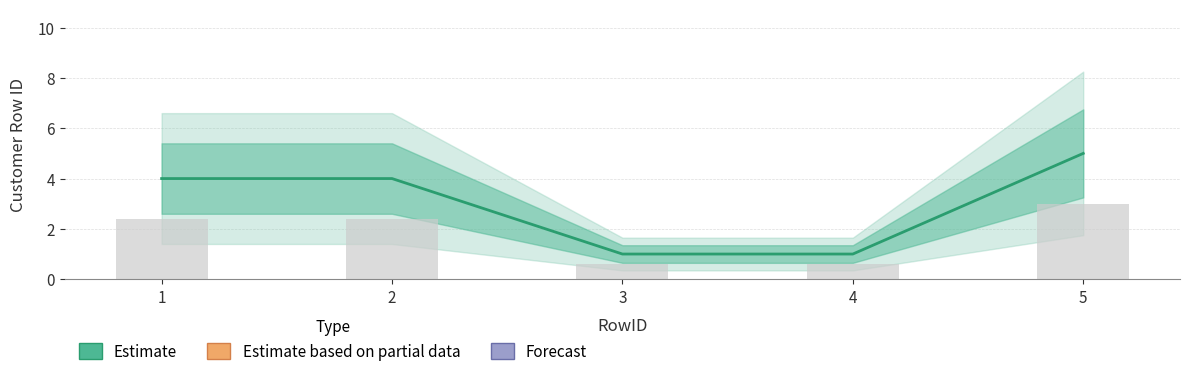

List the labels in order of value, largest first.

5, 1, 2, 3, 4